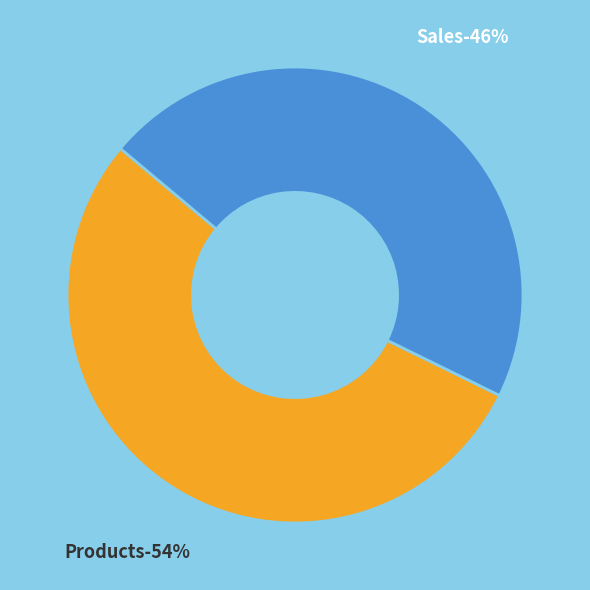

What percentage is the Sales slice, to the nearest percent?

46%